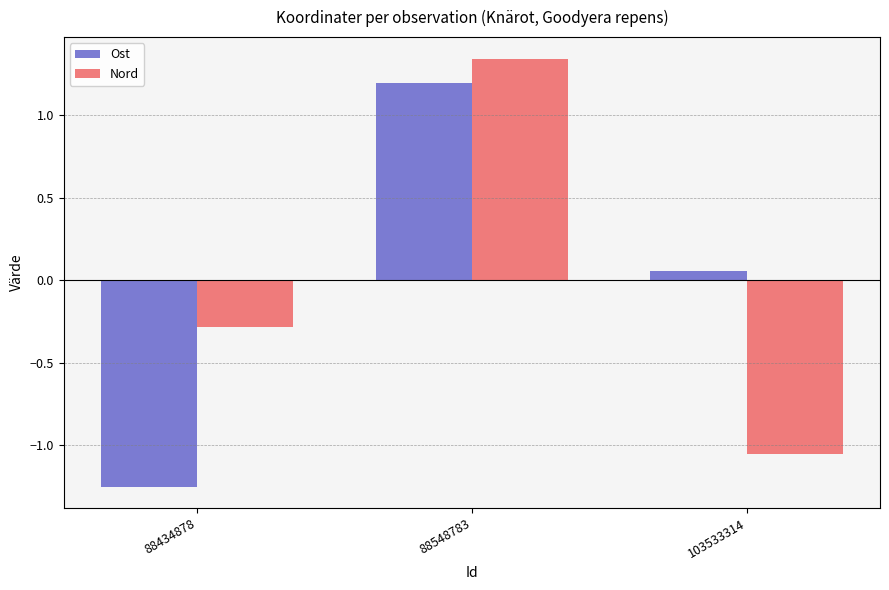

What is the difference between the maximum and minimum values in the Nord series?

2.4